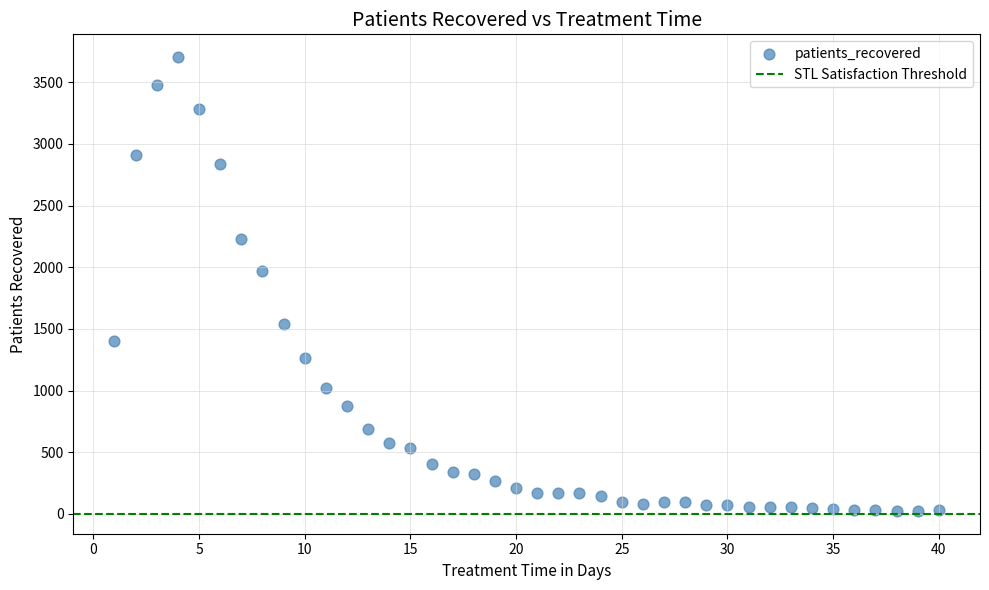

What is the range of X values (max minus min)?

39